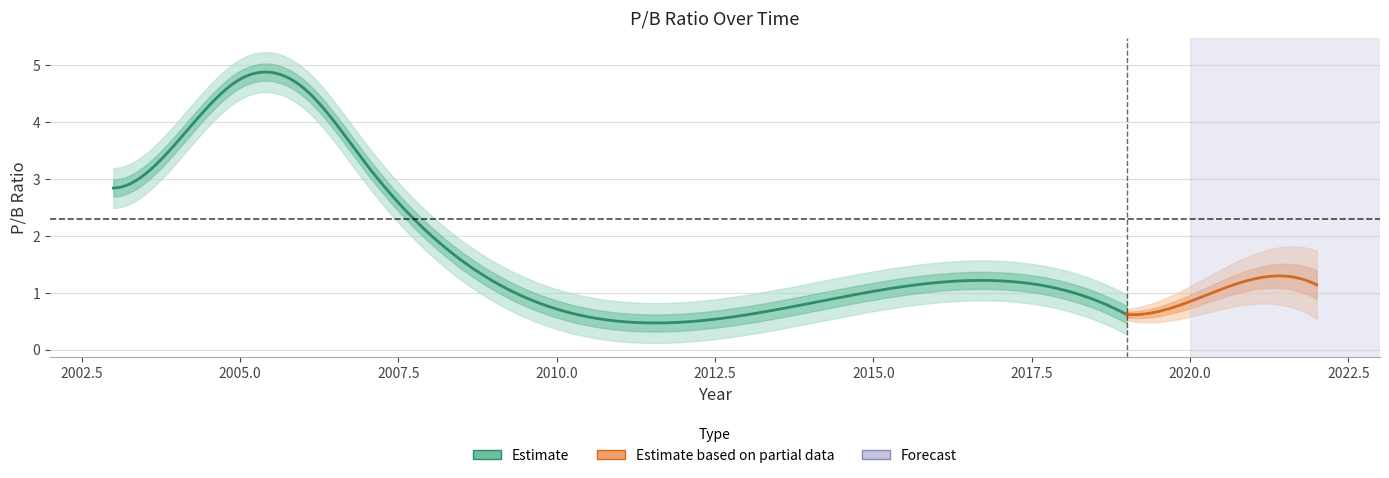

Reading left to right, what are all the values shown in this chart?

2.8	3.6	4.8	4.6	3.2	1.2	1.1	0.6	1.1	0.8	1.2	1.1